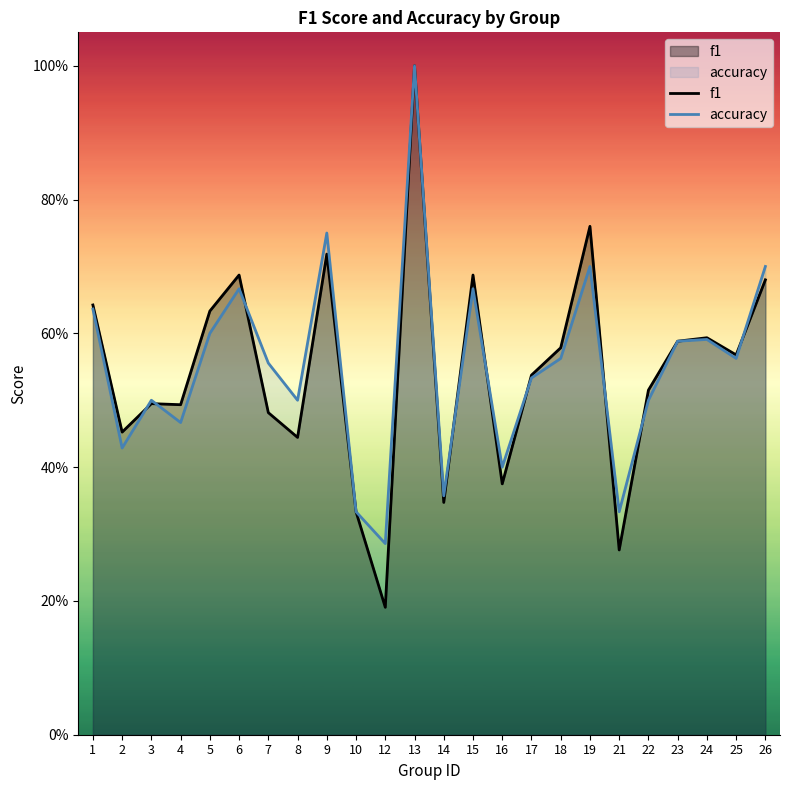

The value of accuracy at 22 is 0.5. True or false?

True